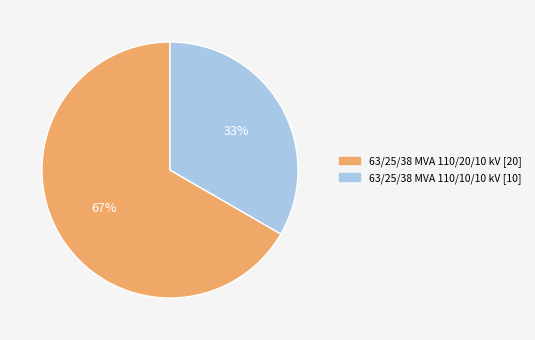

Is it true that 63/25/38 MVA 110/10/10 kV is 33% of the pie?

True